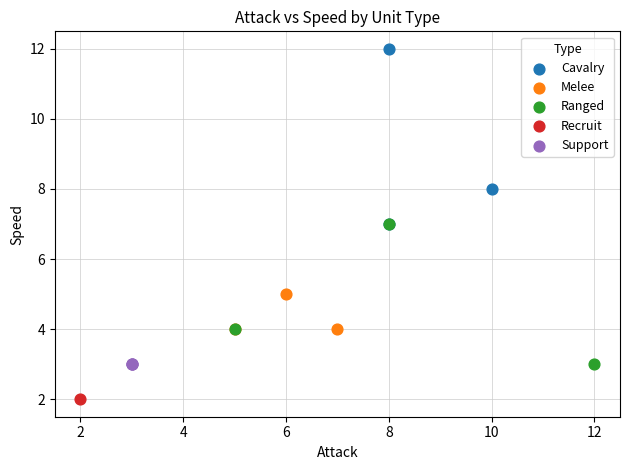

What are all the series names shown in the legend?

Cavalry, Melee, Ranged, Recruit, Support